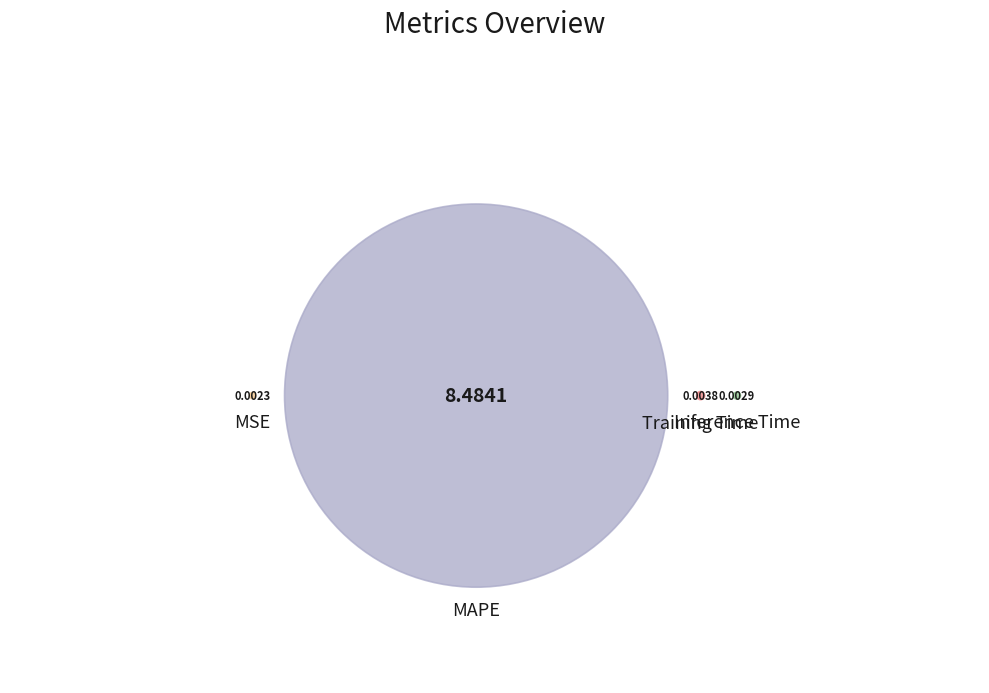

Is it true that Inference Time is 0% of the pie?

True